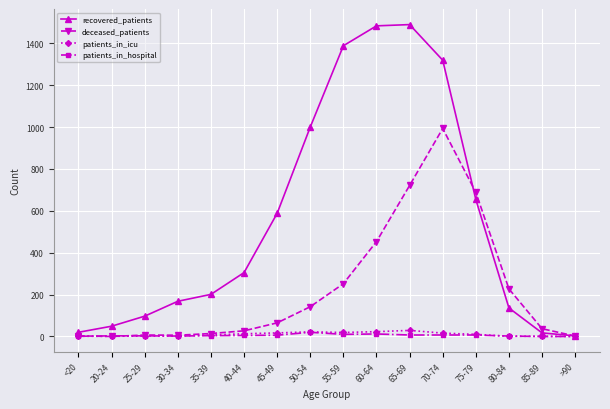

What is the label of the 14th point from the right?

25-29